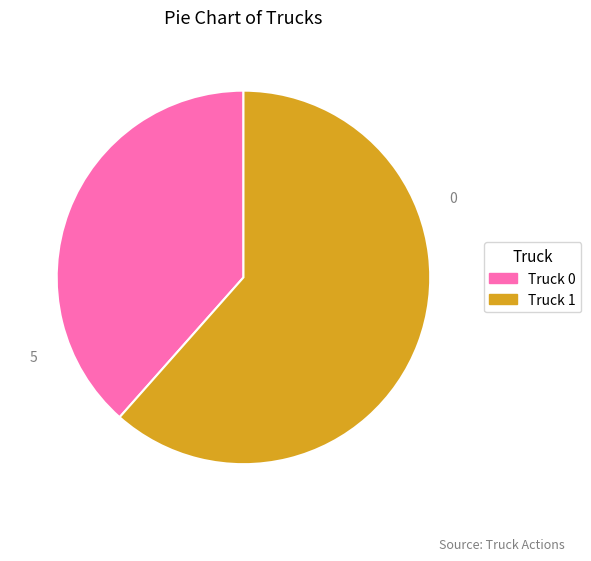

Does Truck 1 represent more than half of the total?

Yes